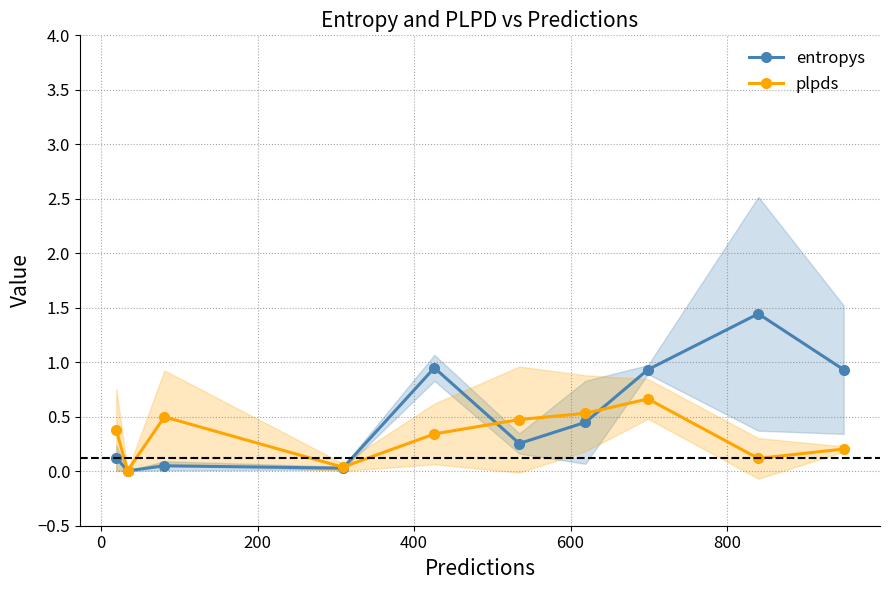

Reading left to right, list all the values displayed in this chart.

entropys: 0.1	0.0	0.0	0.0	0.9	0.3	0.4	0.9	1.4	0.9
plpds: 0.4	0.0	0.5	0.0	0.3	0.5	0.5	0.7	0.1	0.2